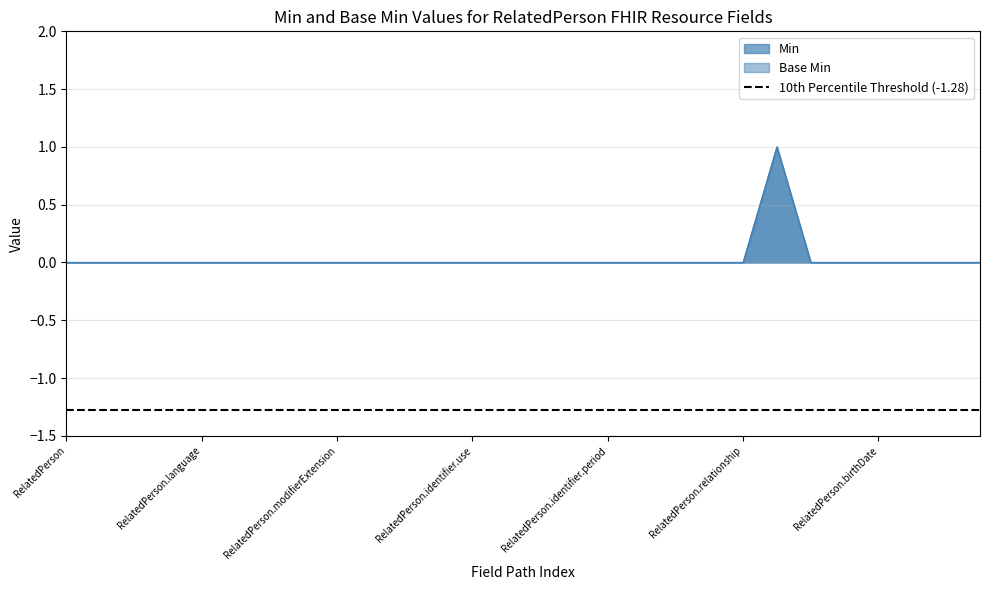

At RelatedPerson.identifier.period, list the series in order from largest to smallest.

Min, Base Min